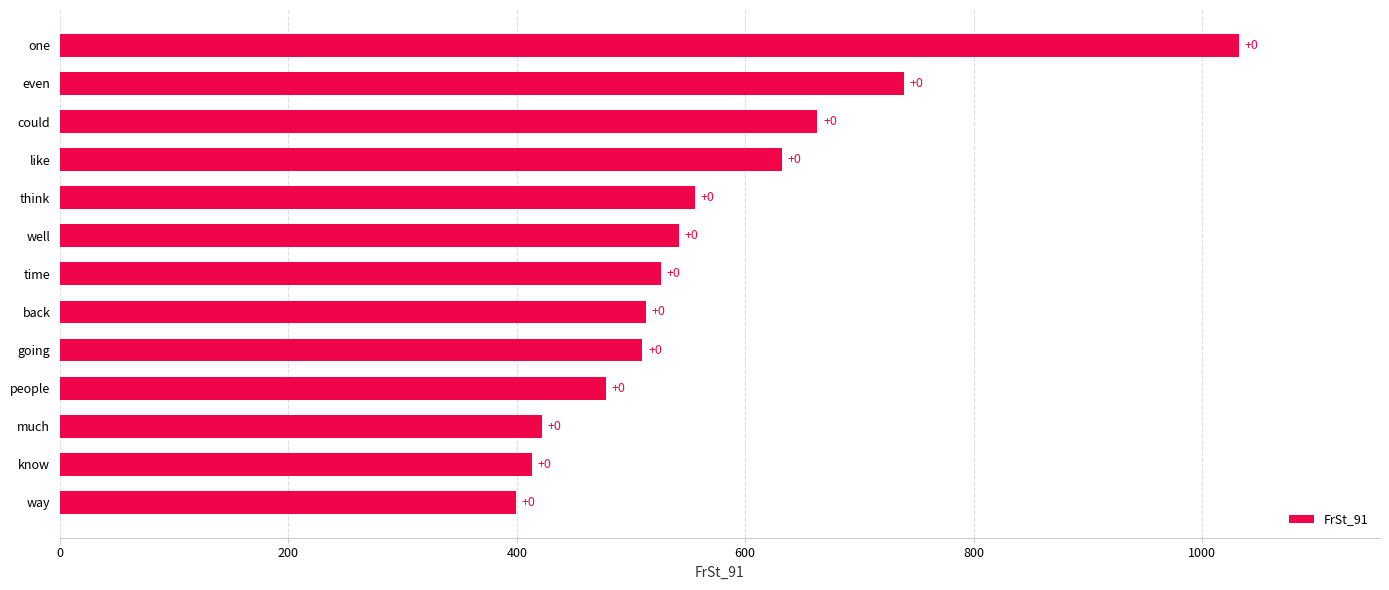

At which label is the value closest to 715?

even